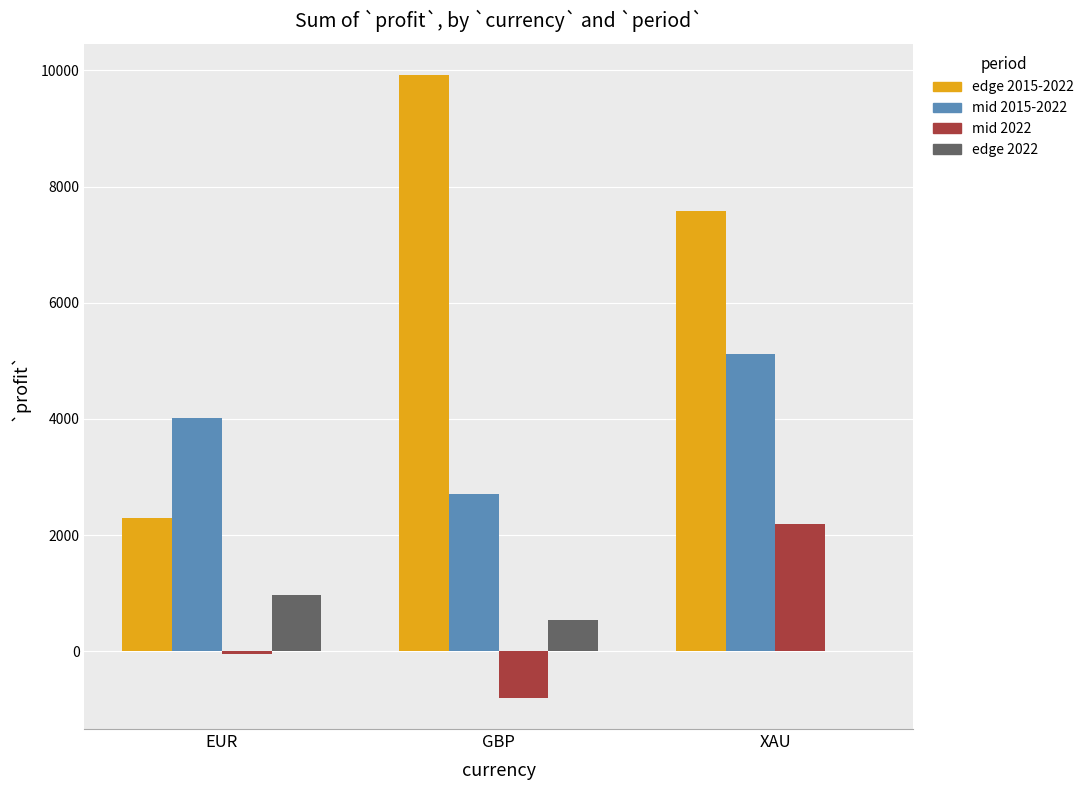

Count the number of data series in this chart.

4